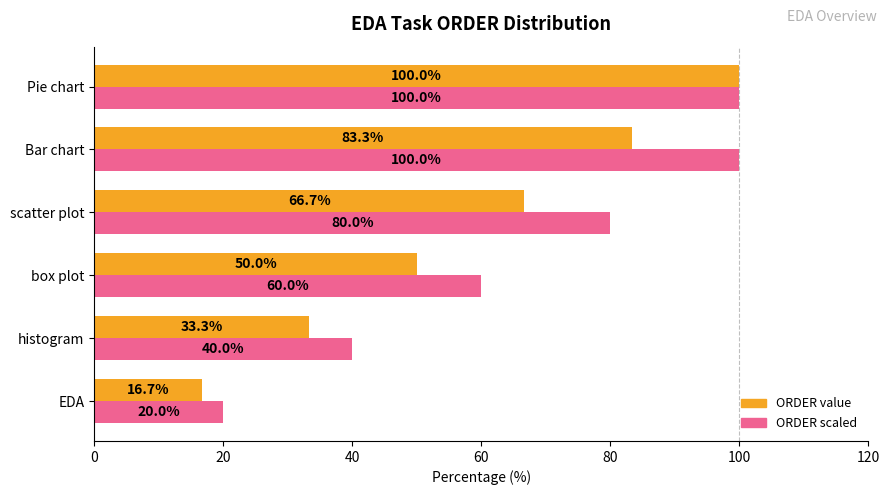

How many distinct data groups are displayed?

2